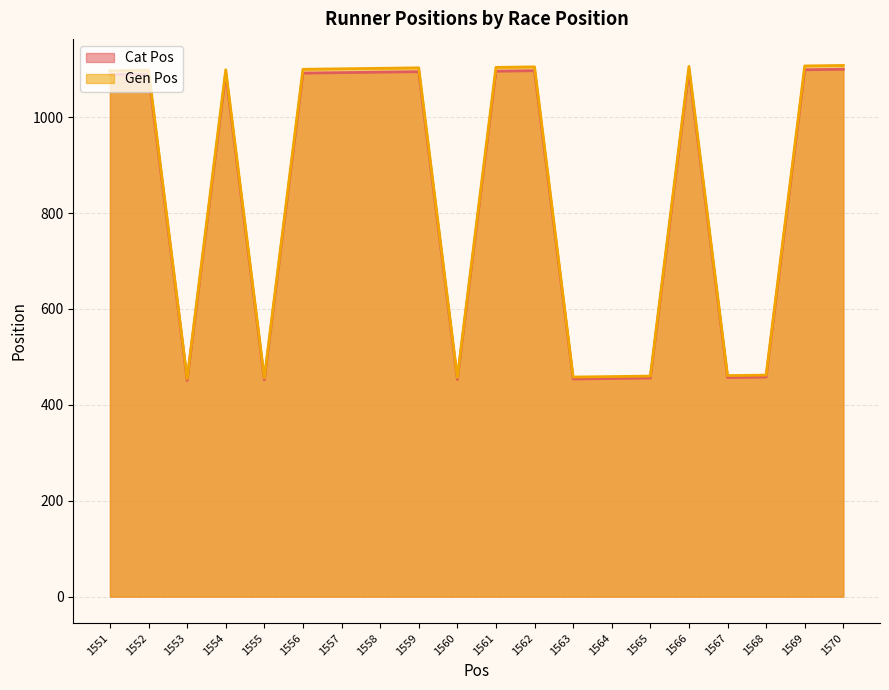

Rank the series at 1567 from lowest to highest value.

Cat Pos, Gen Pos